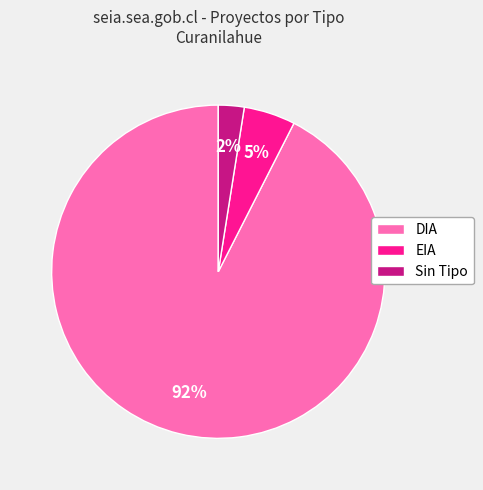

To the nearest percent, what percentage of the pie is EIA?

5%